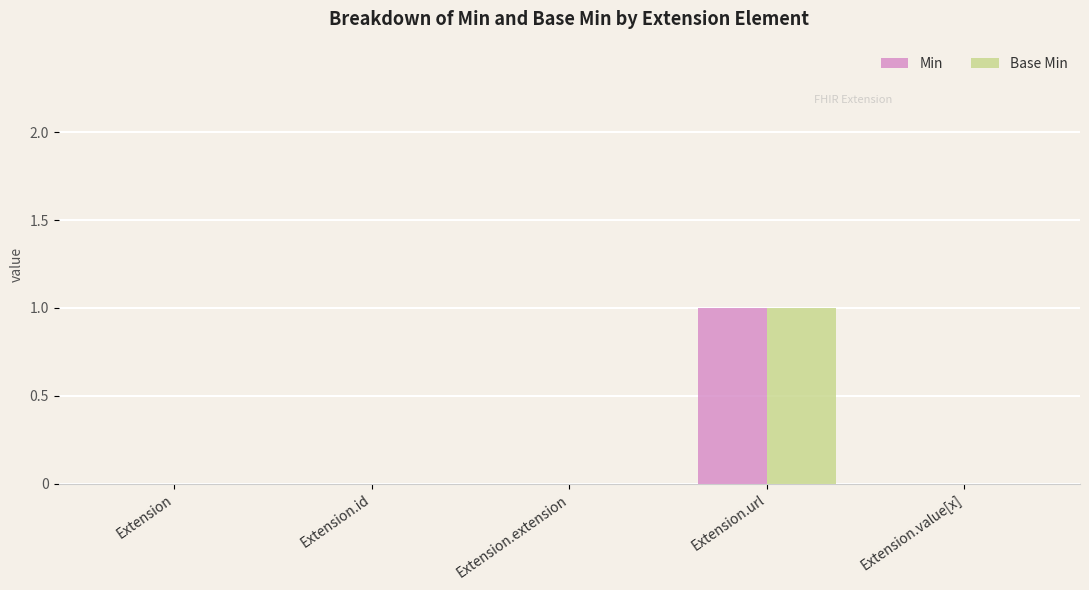

True or false: Base Min has a value of 0 at Extension.id.

True